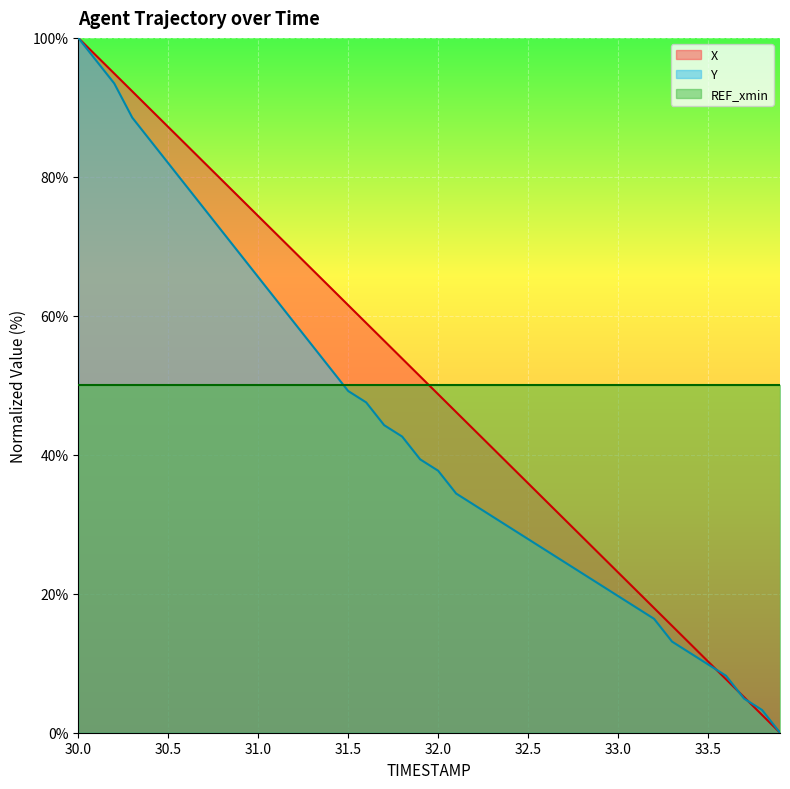

At which category does the chart reach its peak across all series?

30.0